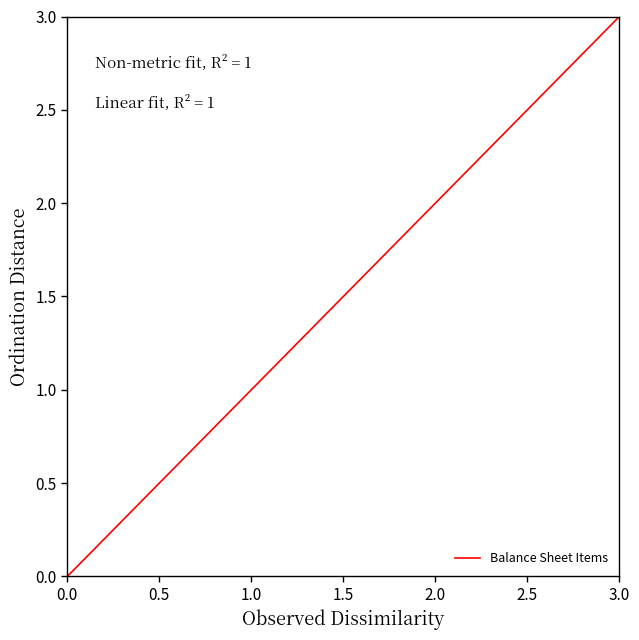

What is the maximum value shown in the chart?

3.0